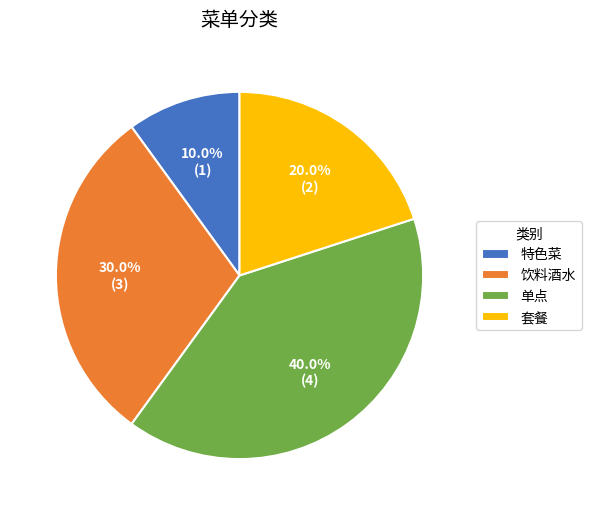

Do 单点 and 饮料酒水 together represent more than half of the pie?

Yes